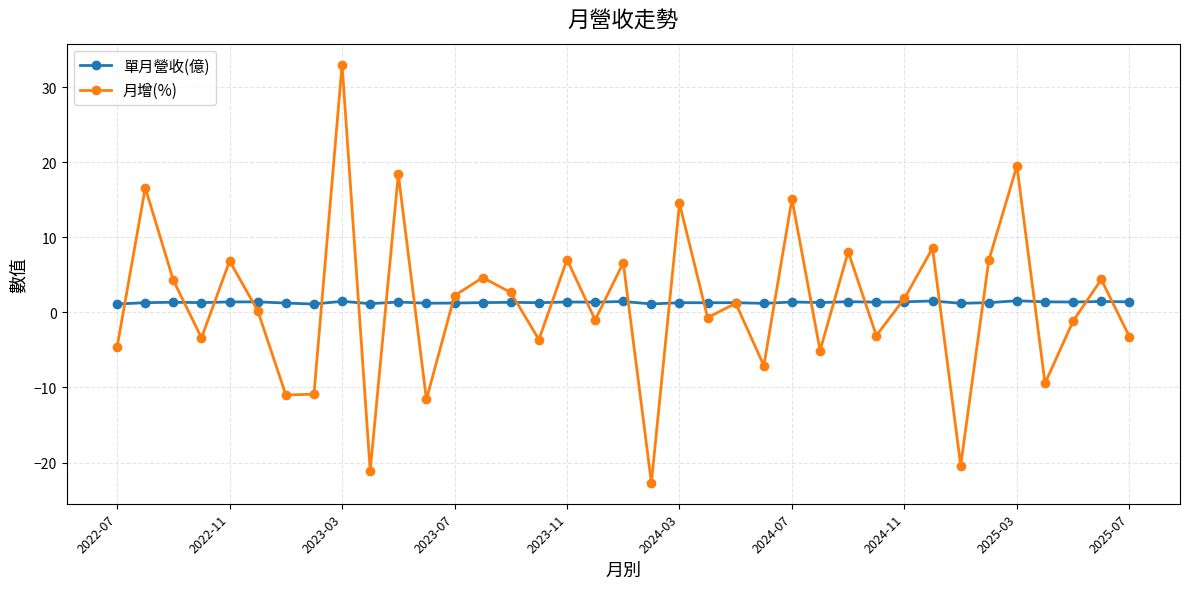

List the series in order of their peak value, highest first.

月增(%), 單月營收(億)